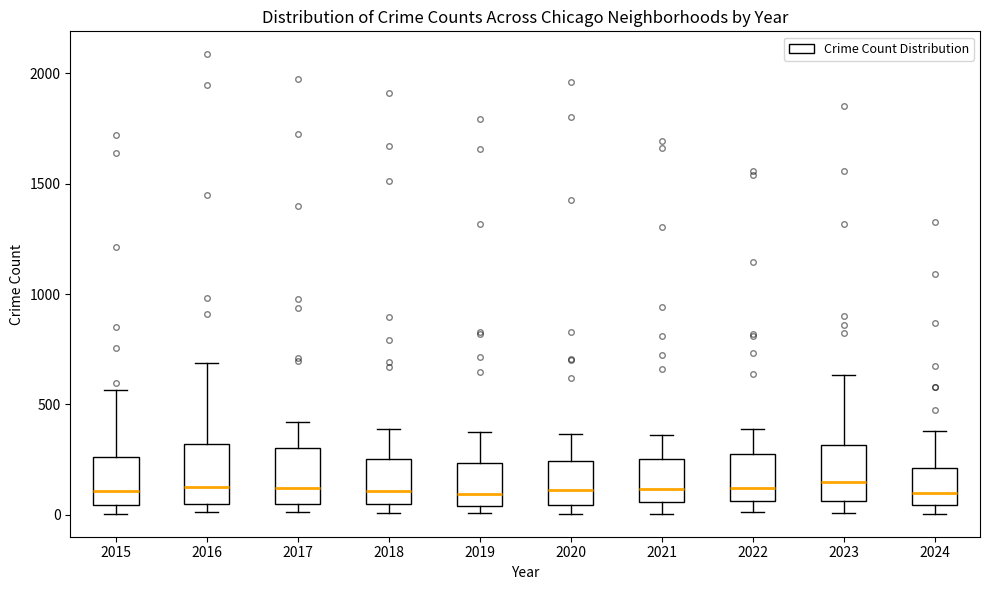

Reading left to right, transcribe this box plot: for each box, give where its median line is, the range the box spans, and where its two whiskers end, as read against the y-axis. The values are not printed on the chart, so give them approximately, as read against the axis.

2015: median 100, box 50 to 250, whiskers 0 to 550
2016: median 150, box 50 to 300, whiskers 0 to 700
2017: median 100, box 50 to 300, whiskers 0 to 400
2018: median 100, box 50 to 250, whiskers 0 to 400
2019: median 100, box 50 to 250, whiskers 0 to 400
2020: median 100, box 50 to 250, whiskers 0 to 350
2021: median 100, box 50 to 250, whiskers 0 to 350
2022: median 100, box 50 to 250, whiskers 0 to 400
2023: median 150, box 50 to 300, whiskers 0 to 650
2024: median 100, box 50 to 200, whiskers 0 to 400